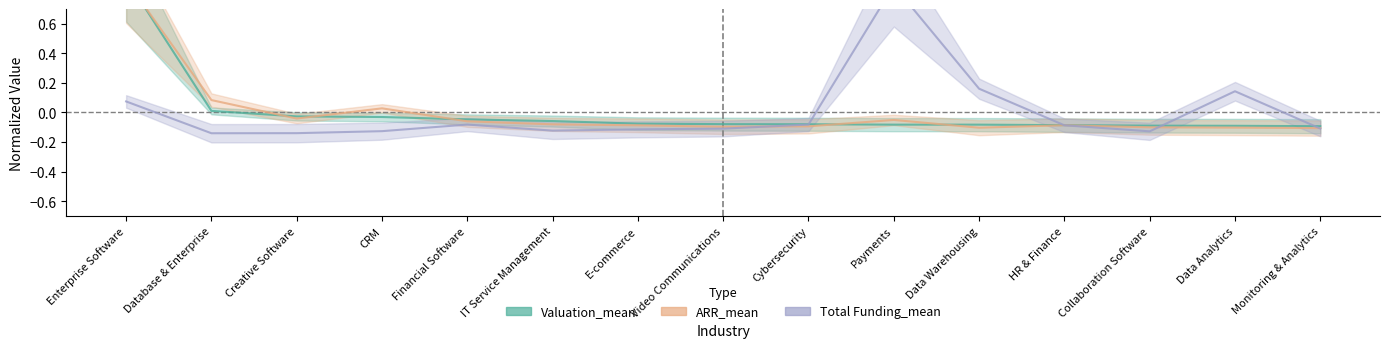

True or false: ARR_mean has a value of -0.1 at E-commerce.

False